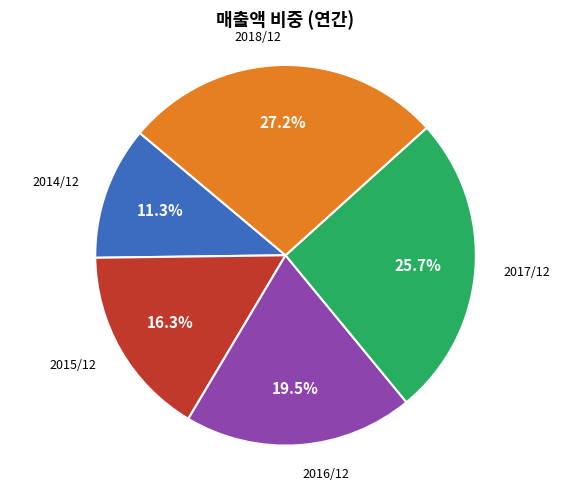

Is there a majority slice in this chart?

No